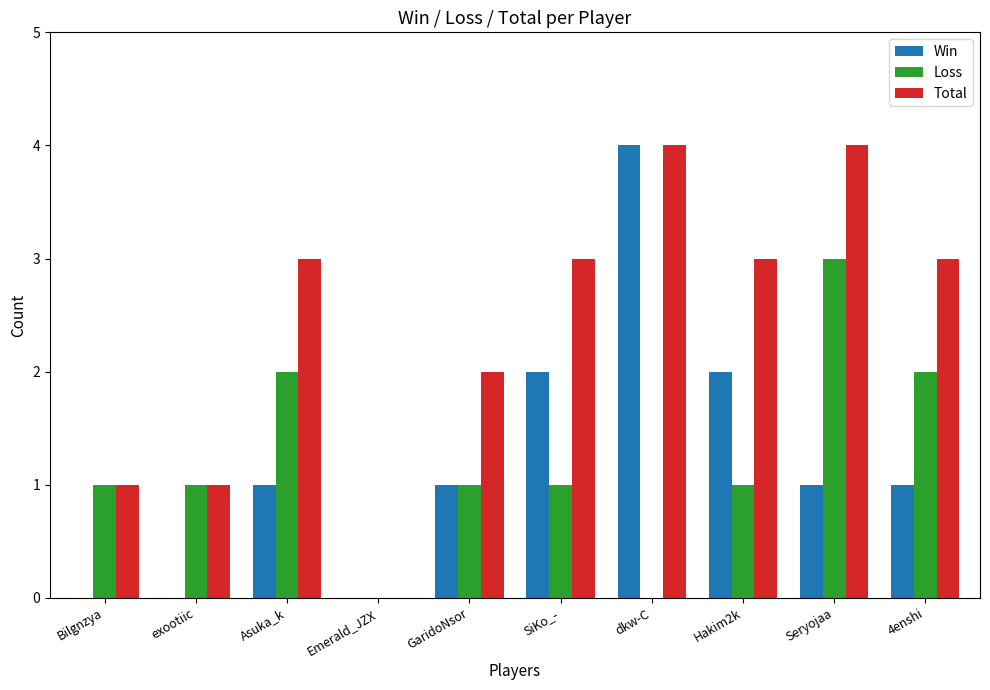

The Total series shows -3 at Emerald_JZX. True or false?

False